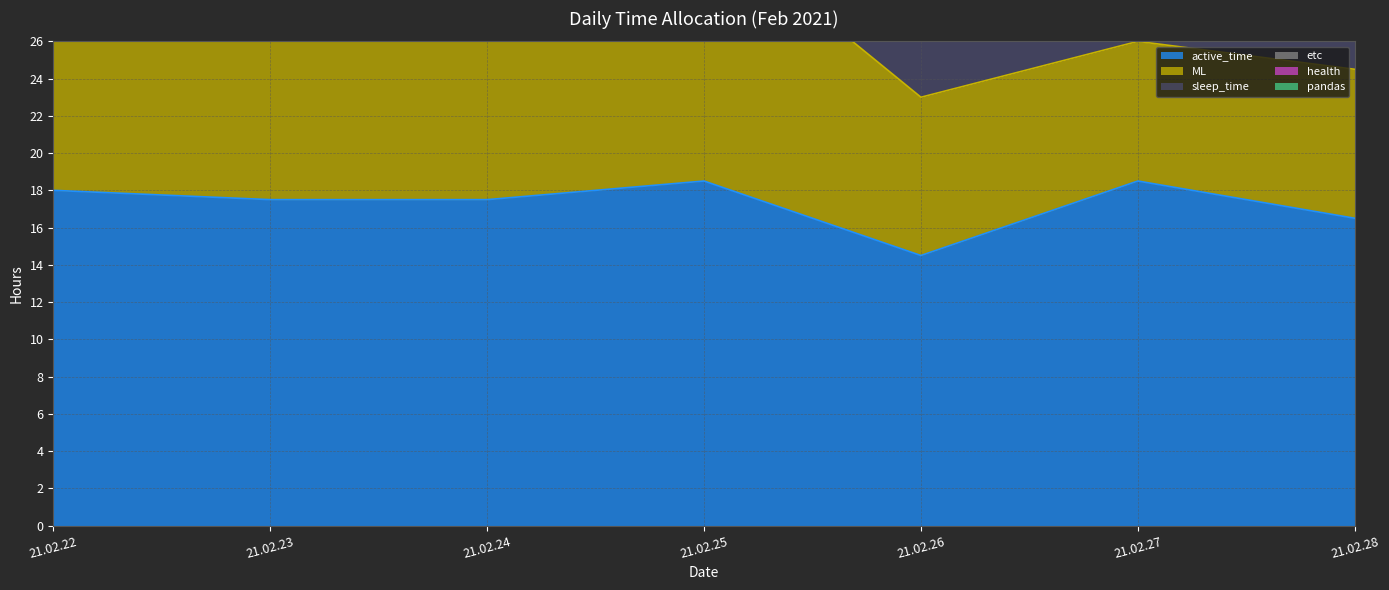

True or false: sleep_time has more than 0 interior local peaks.

True